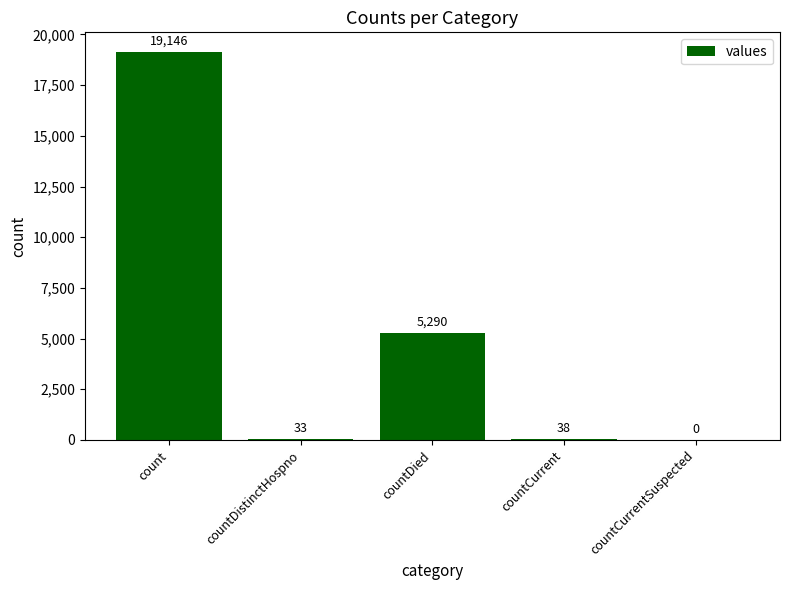

Reading left to right, extract all data points from this chart.

count=19146	countDistinctHospno=33	countDied=5290	countCurrent=38	countCurrentSuspected=0